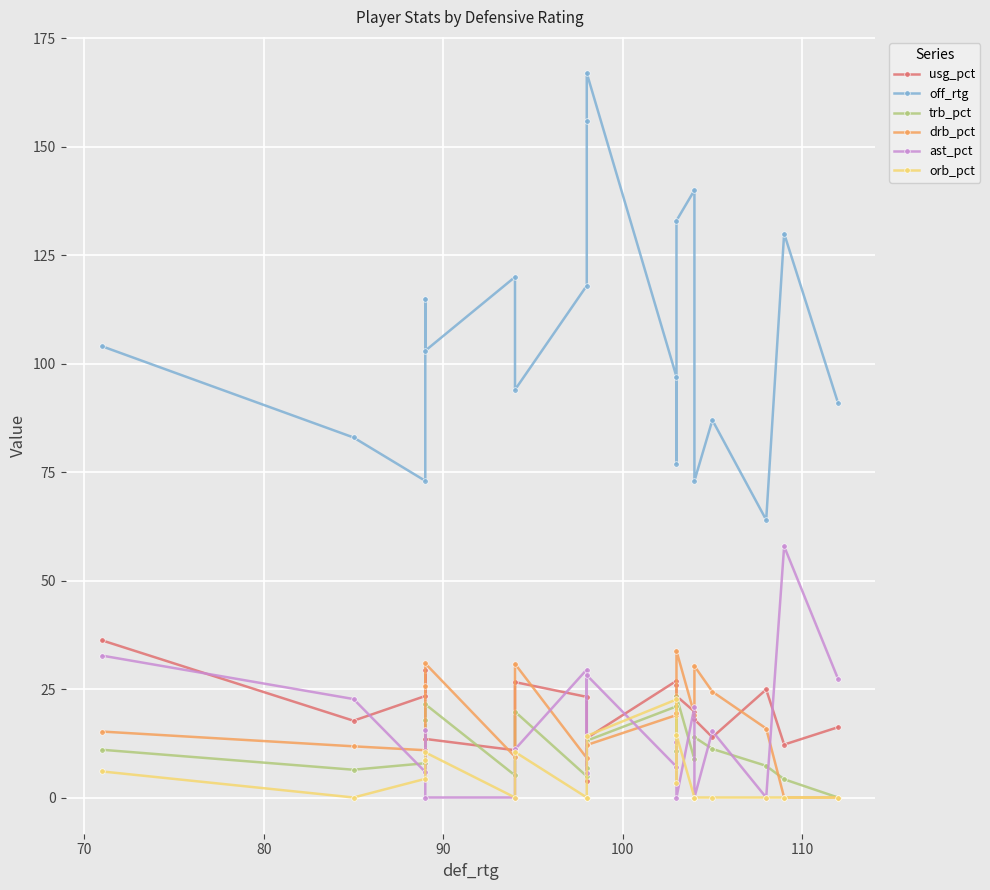

Is the value of drb_pct at 18 greater than the value of usg_pct at 18?

No